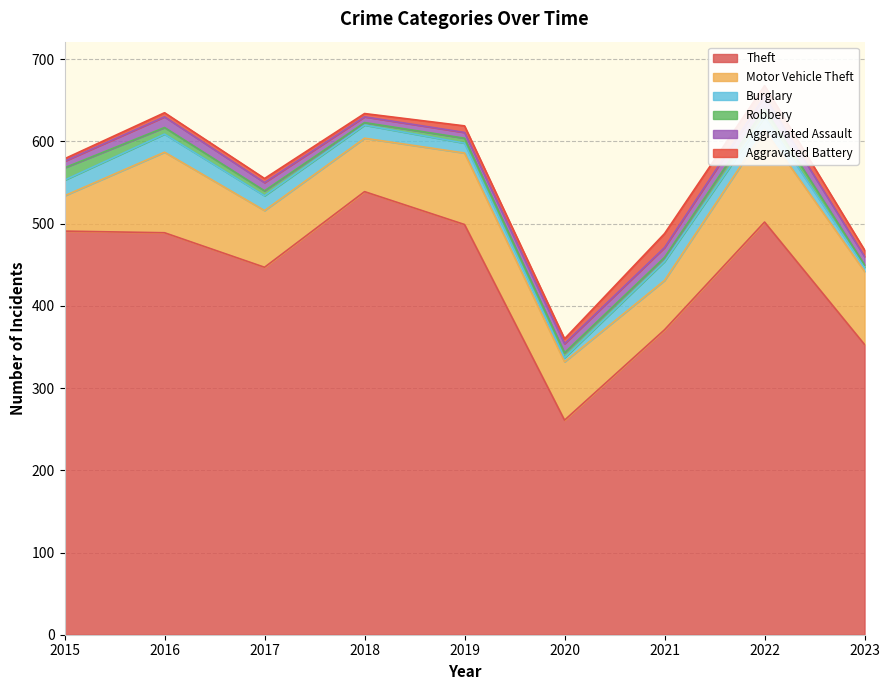

Which series has the largest total across all categories?

Theft